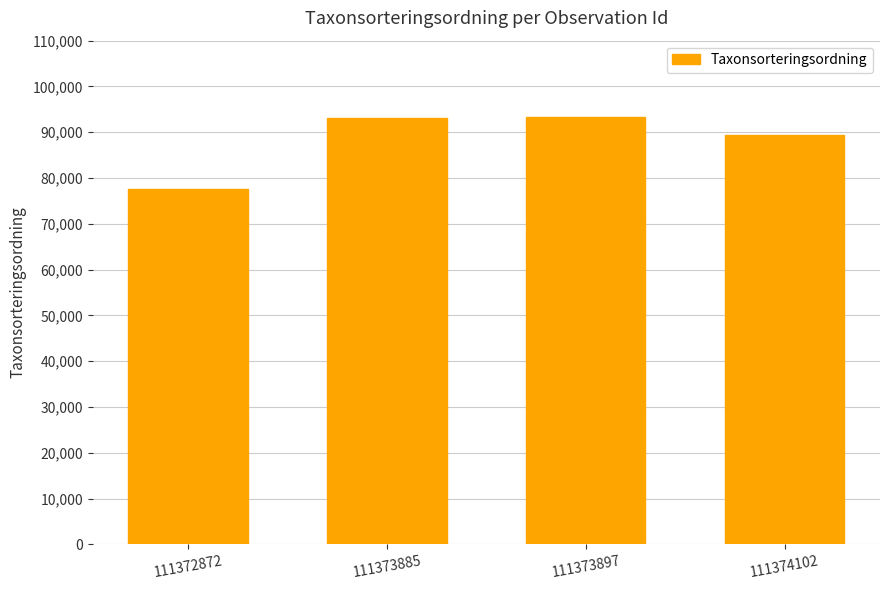

What is the change in value from 111373897 to 111374102?

-3920